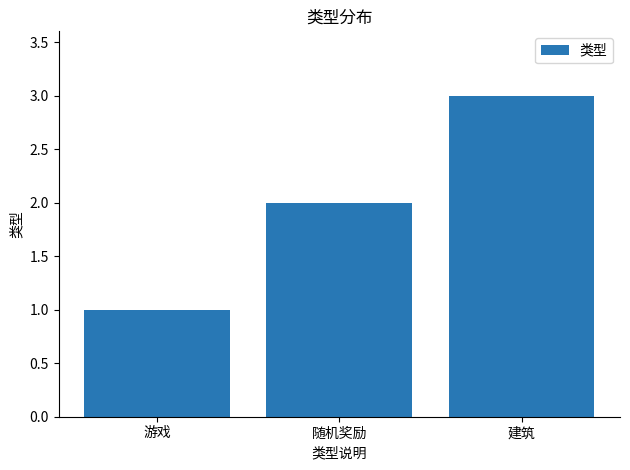

Rank the categories by value from lowest to highest.

游戏, 随机奖励, 建筑